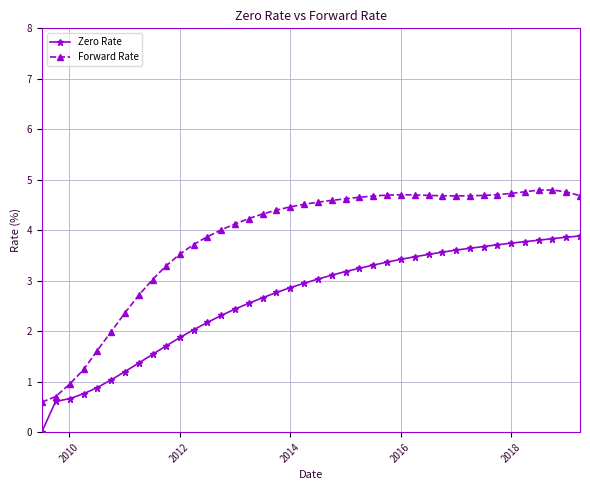

What is the maximum value for Zero Rate?

3.9